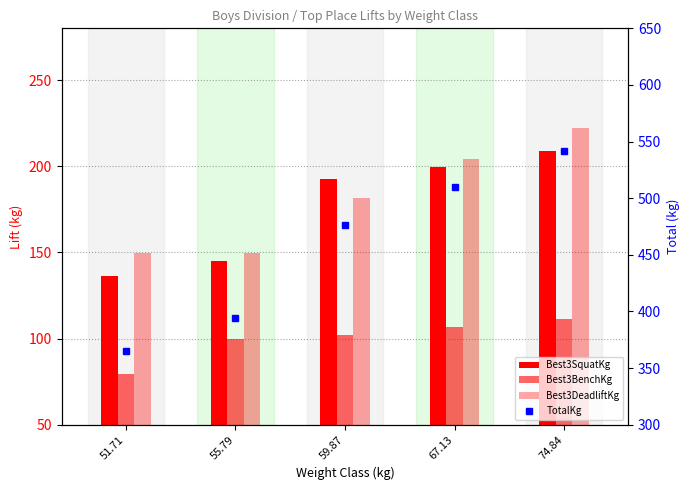

How many groups of bars are there?

5